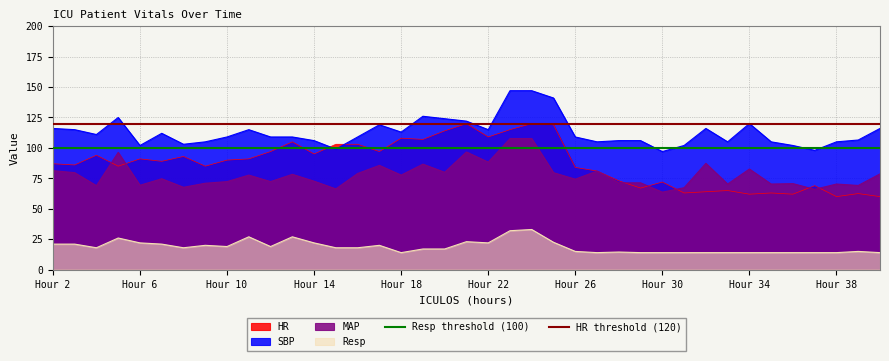

What is the value of the Resp threshold (100) point at the 1st from the left?

100